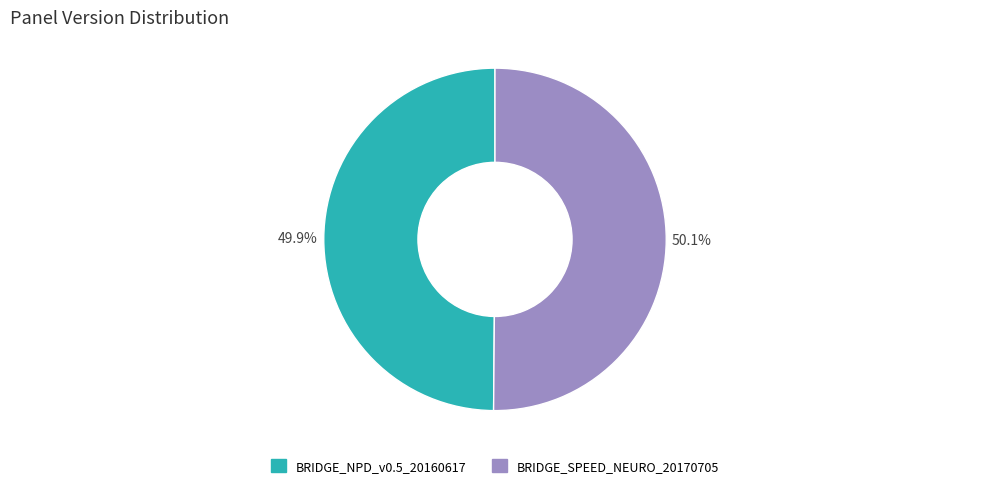

True or false: BRIDGE_SPEED_NEURO_20170705 accounts for 50% of the total.

True